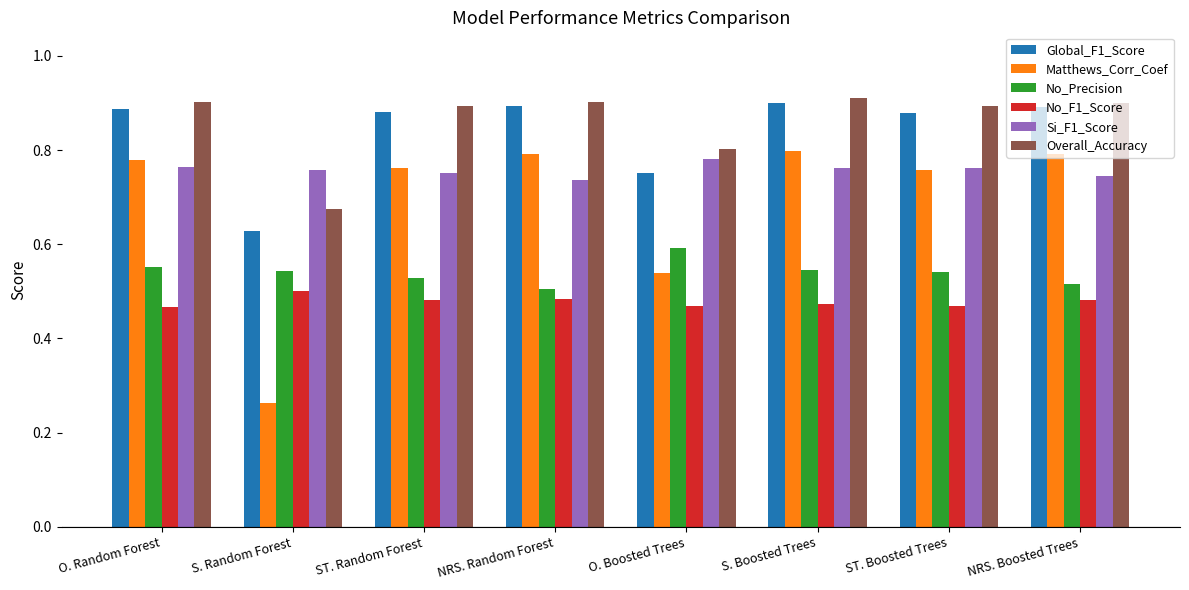

Which category has the lowest value across all series?

S. Random Forest